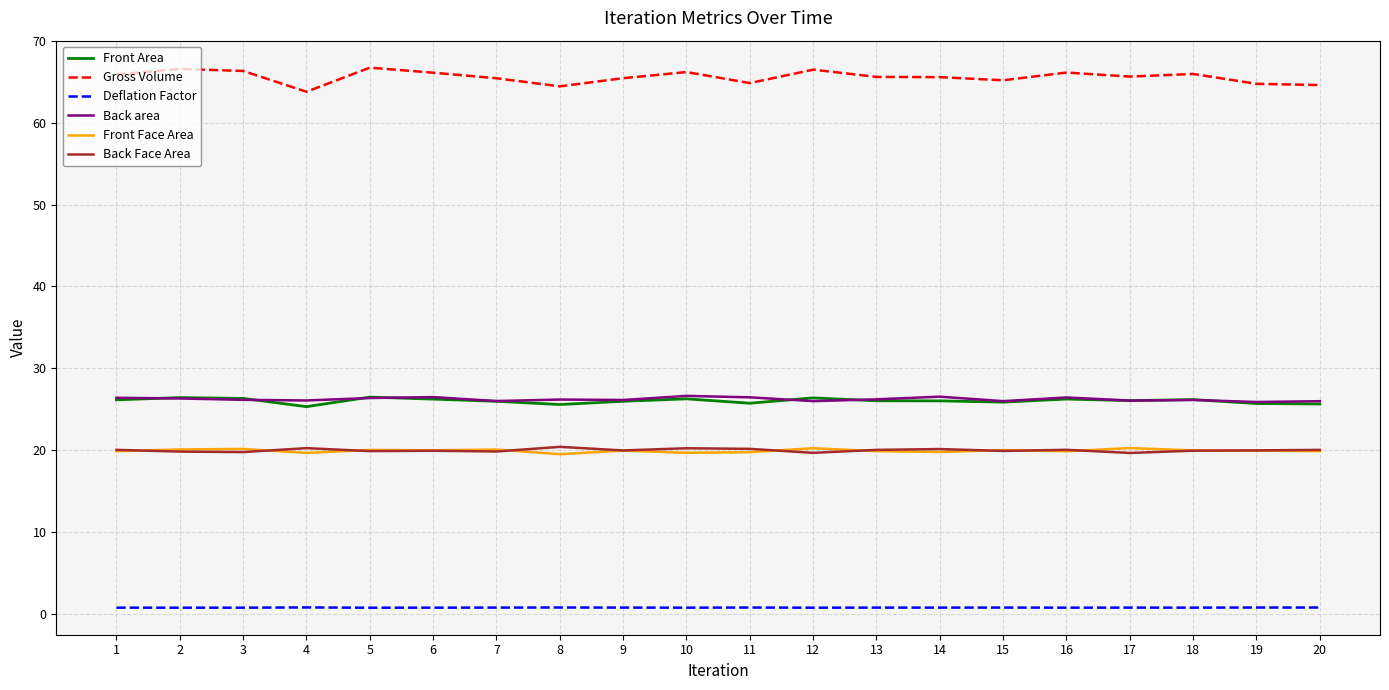

Which series has the widest spread of values?

Gross Volume